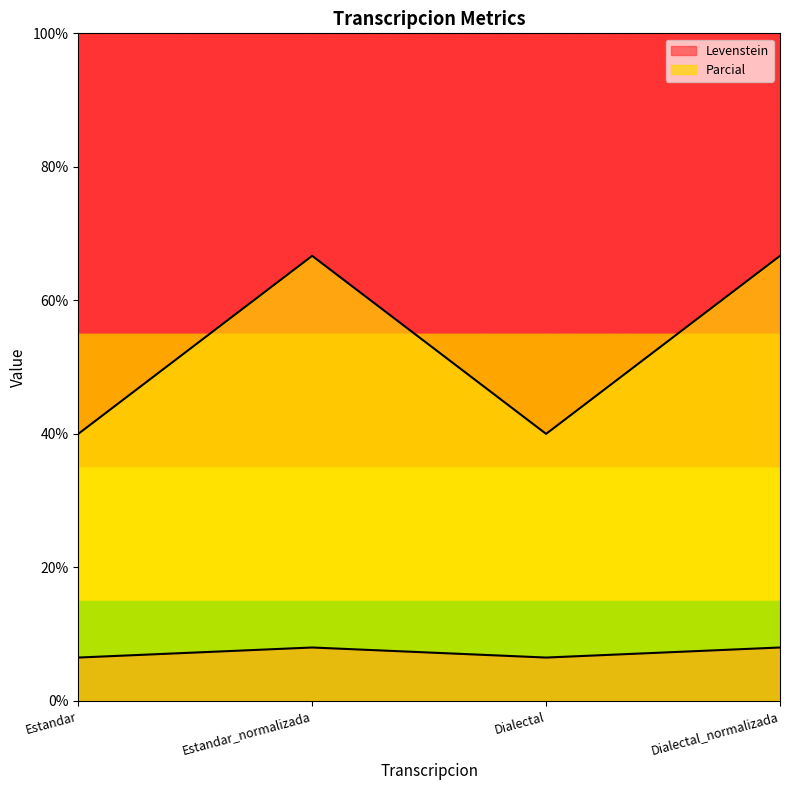

True or false: Parcial and Levenstein intersect in this chart.

False